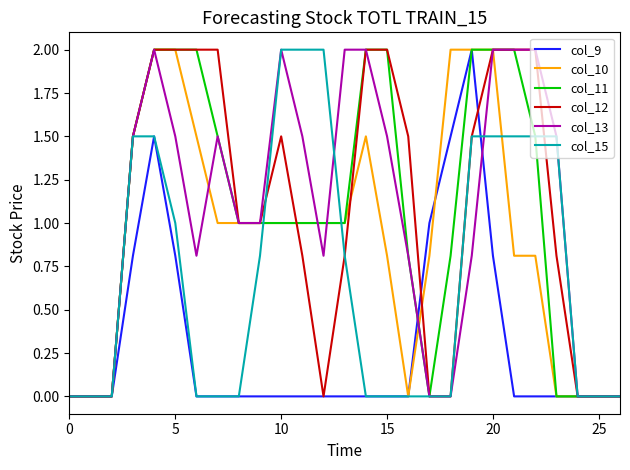

What is the highest value of the col_13 series?

2.0